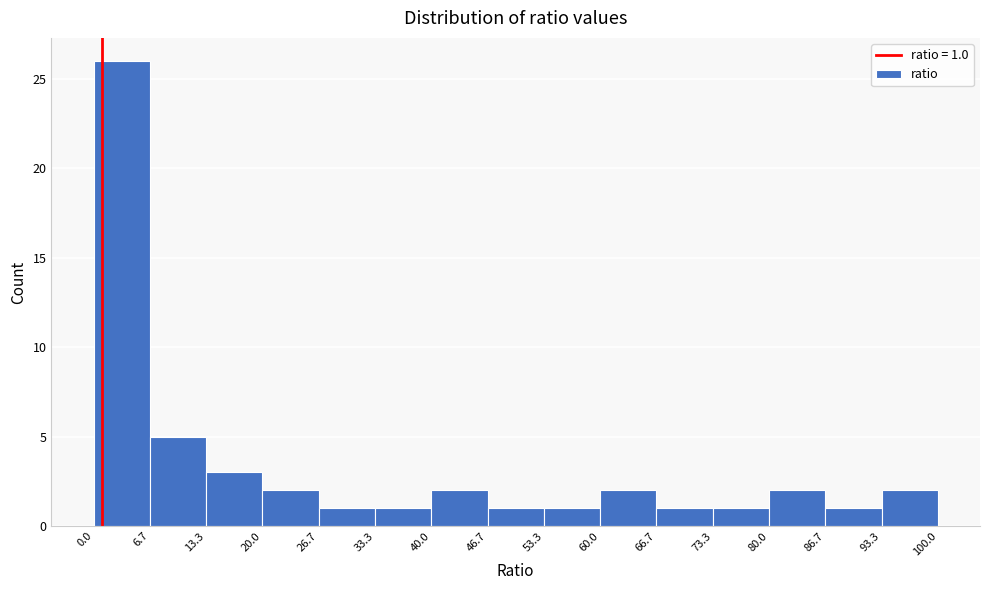

Over which range of the x-axis is the bar tallest?

0.0 to 6.7